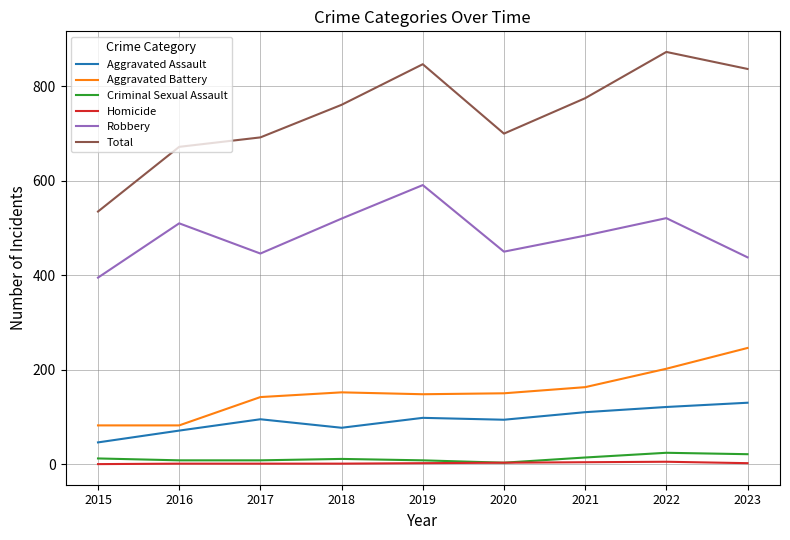

What is the maximum value for Robbery?

591